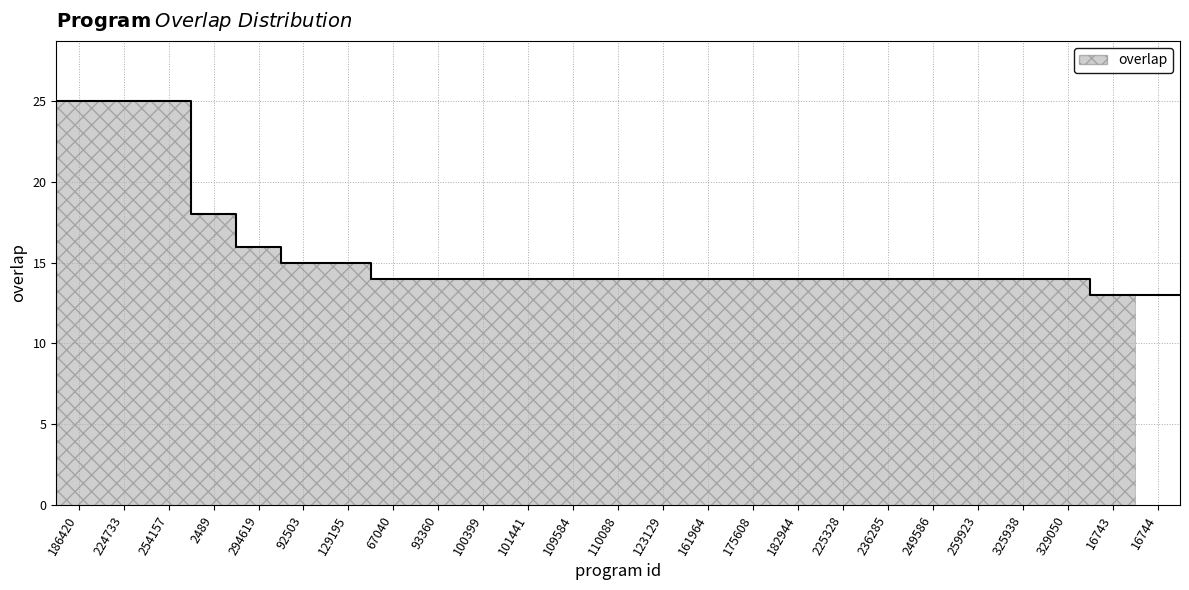

Rank the categories by value from highest to lowest.

186420, 224733, 254157, 2489, 294619, 92503, 129195, 67040, 93360, 100399, 101441, 109584, 110088, 123129, 161964, 175608, 182944, 225328, 236285, 249586, 259923, 325938, 329050, 16743, 16744